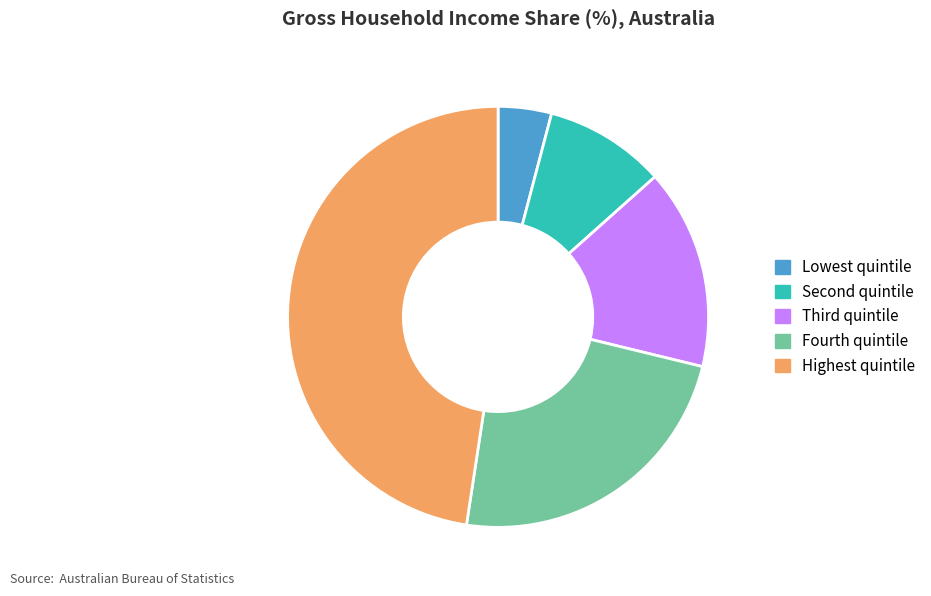

Is it true that Highest quintile is 36% of the pie?

False